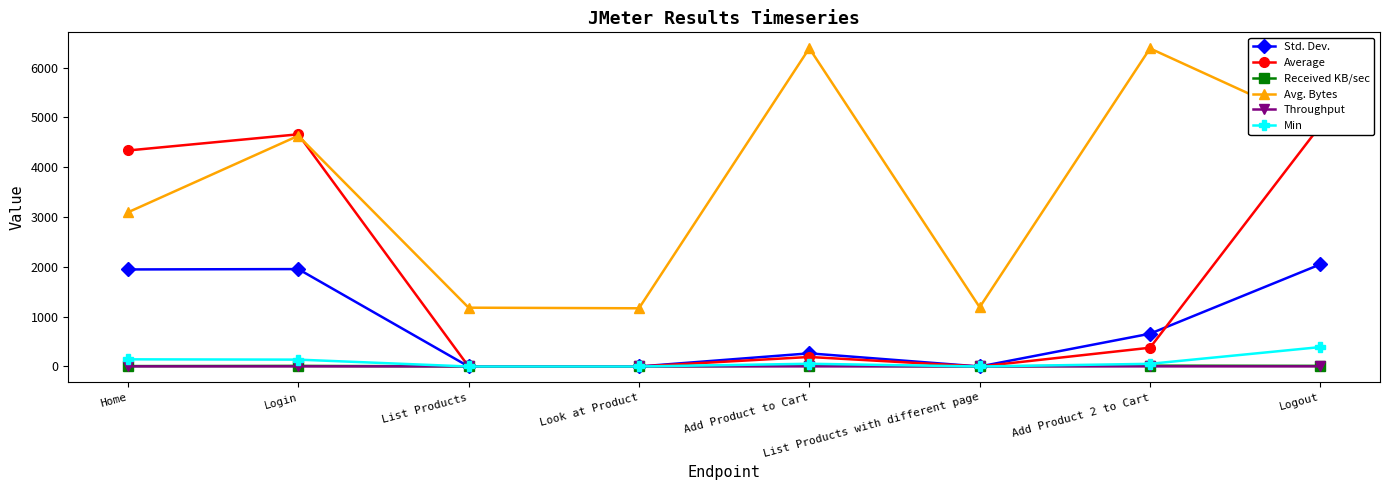

What is the difference between the second highest and minimum values in the Std. Dev. series?

1955.9